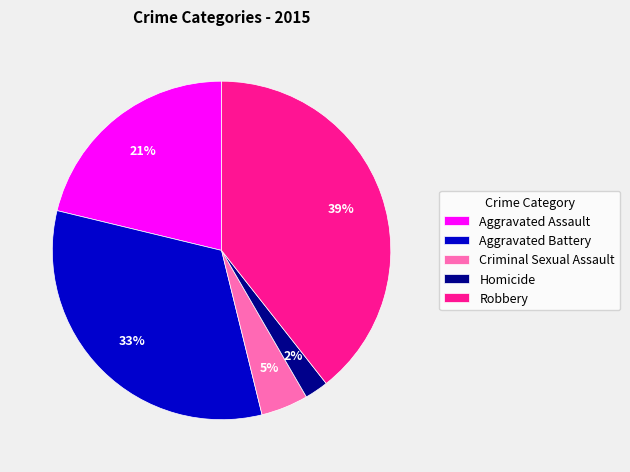

To the nearest percent, what is the average slice percentage?

20%